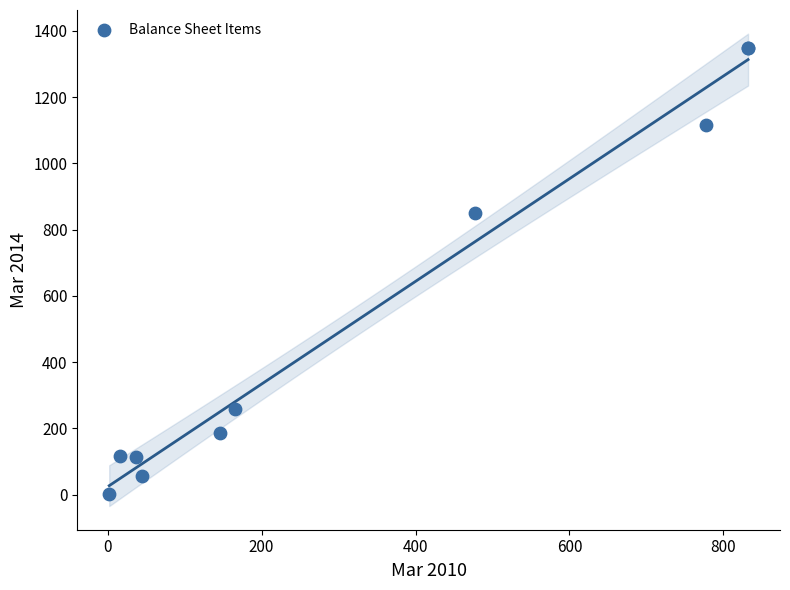

What Y value in the scatter plot is closest to 676?

849